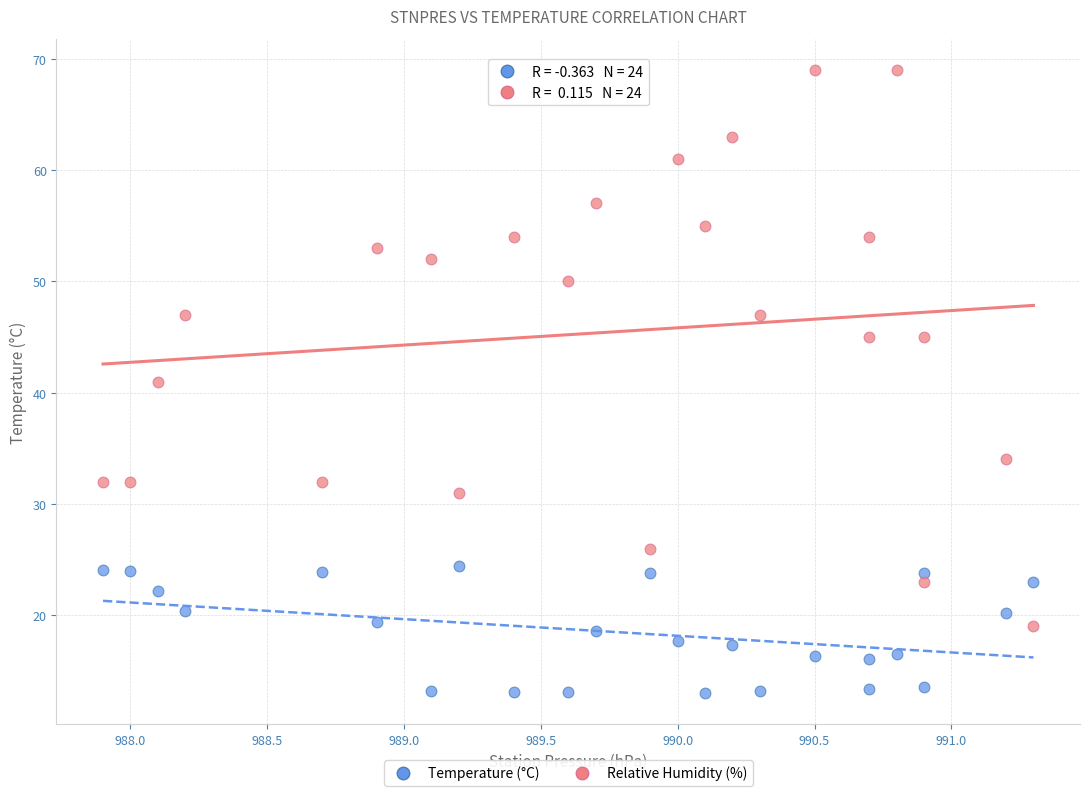

Which series has the largest Y range (max minus min)?

Relative Humidity (%)